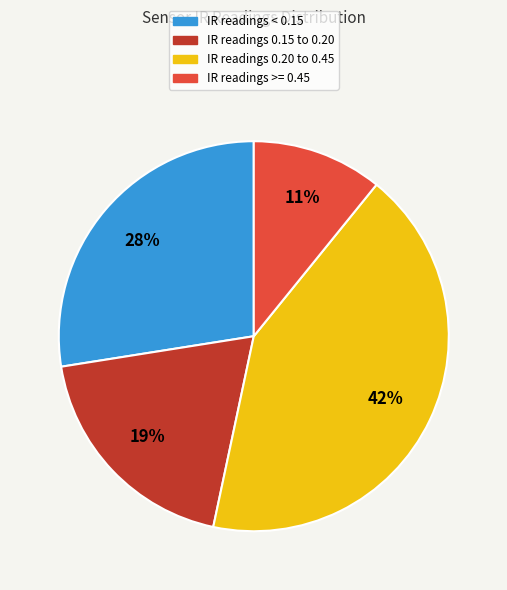

To the nearest percent, what is the average slice percentage?

25%